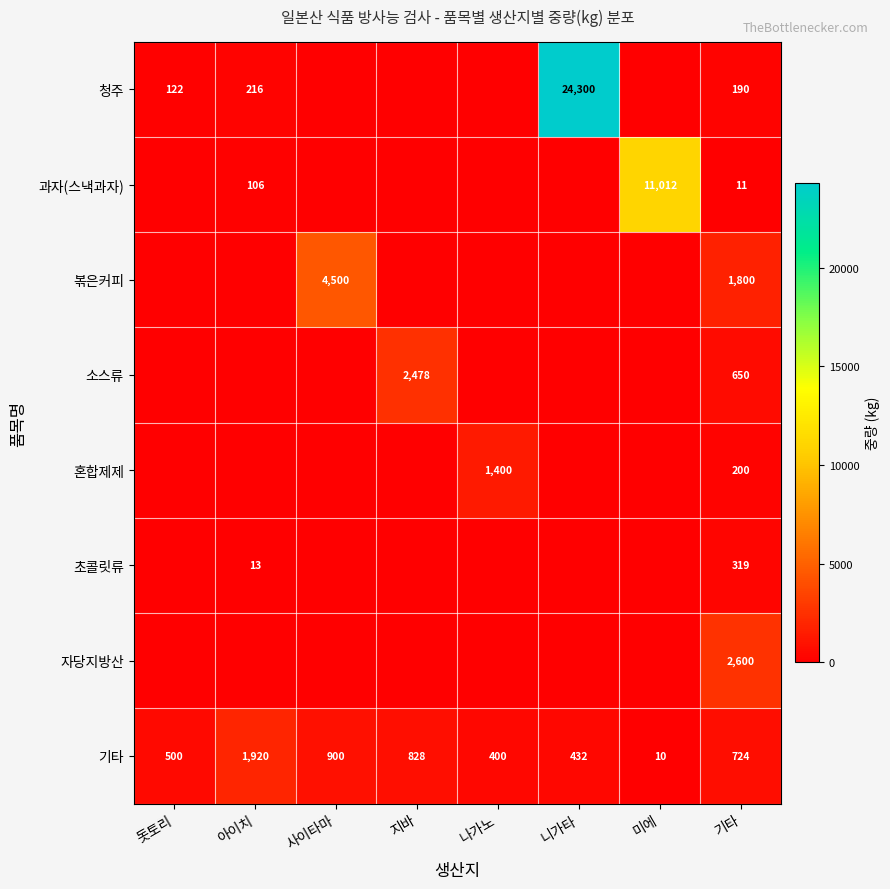

At which label does 기타 first exceed 724?

아이치